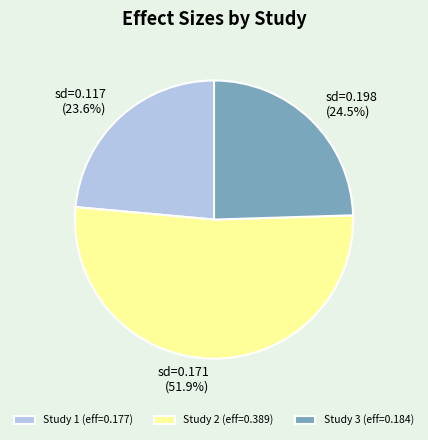

What is the total percentage of sd=0.171 and sd=0.117?

75.5%